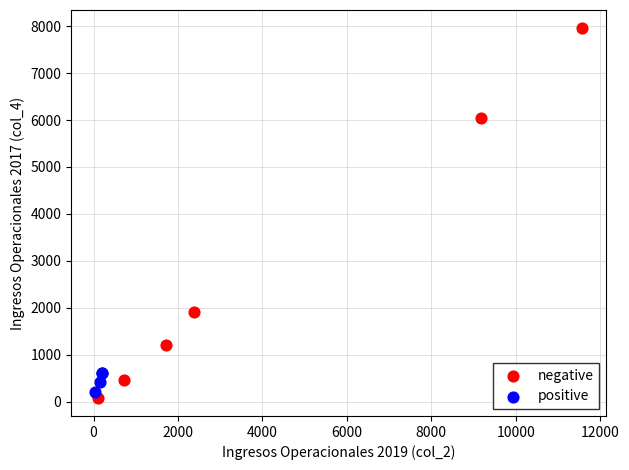

Which series has the widest spread of Y values?

negative